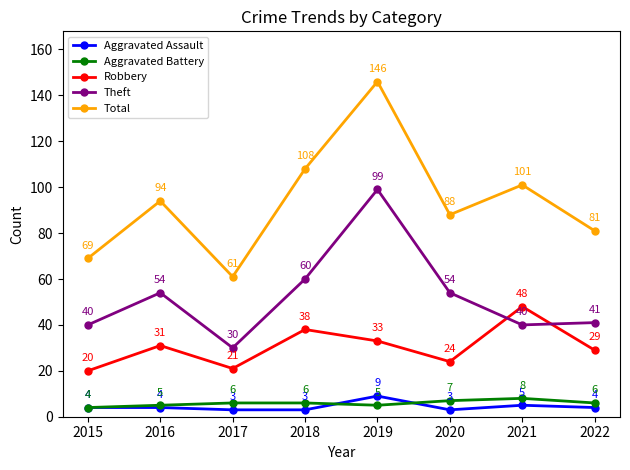

In Theft, how many points are lower than both neighbors (excluding endpoints)?

2